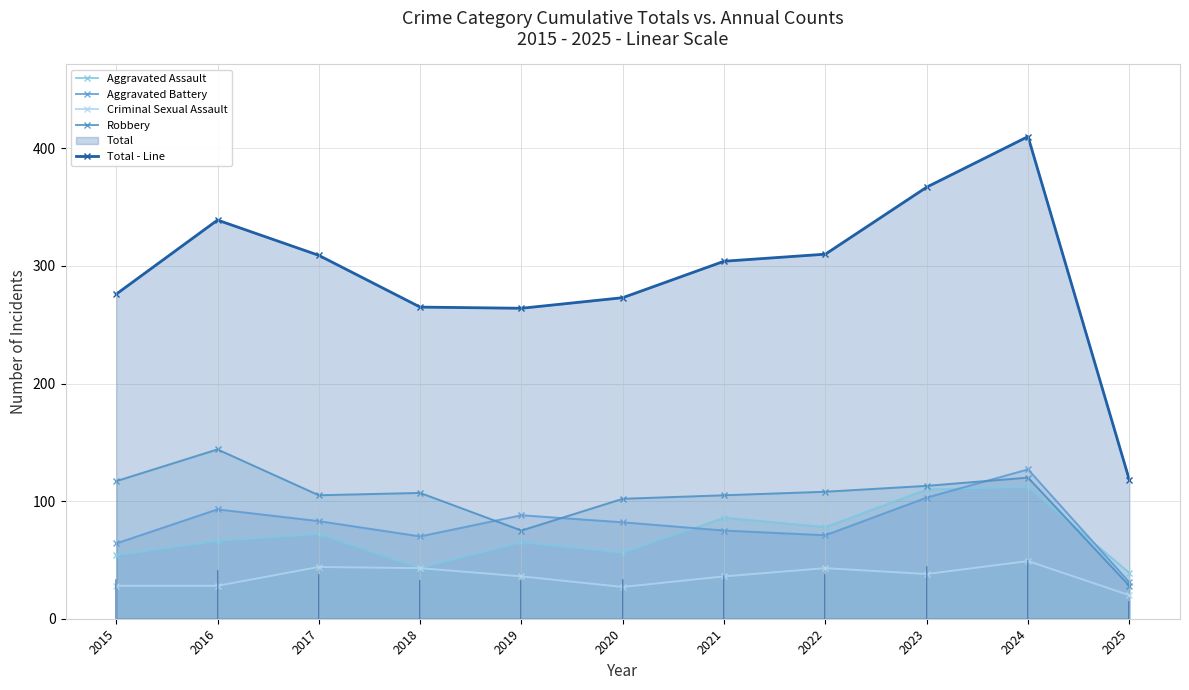

What is the maximum value shown in the chart?

410